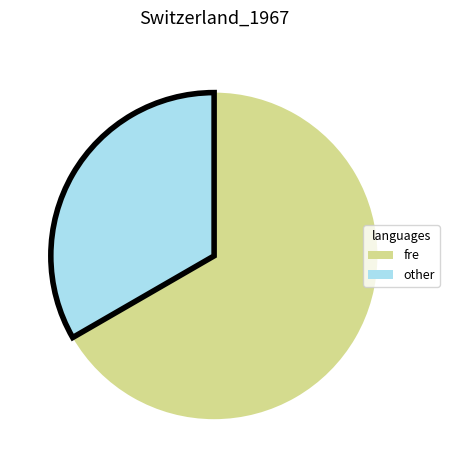

True or false: other accounts for 43% of the total.

False